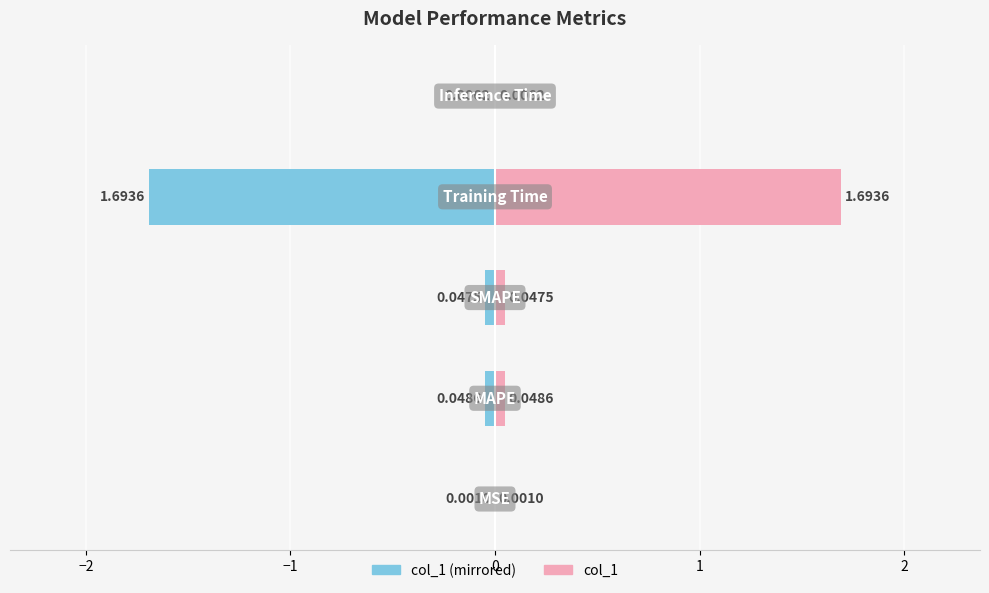

What is the spread (max minus min) of values at 0?

3.4